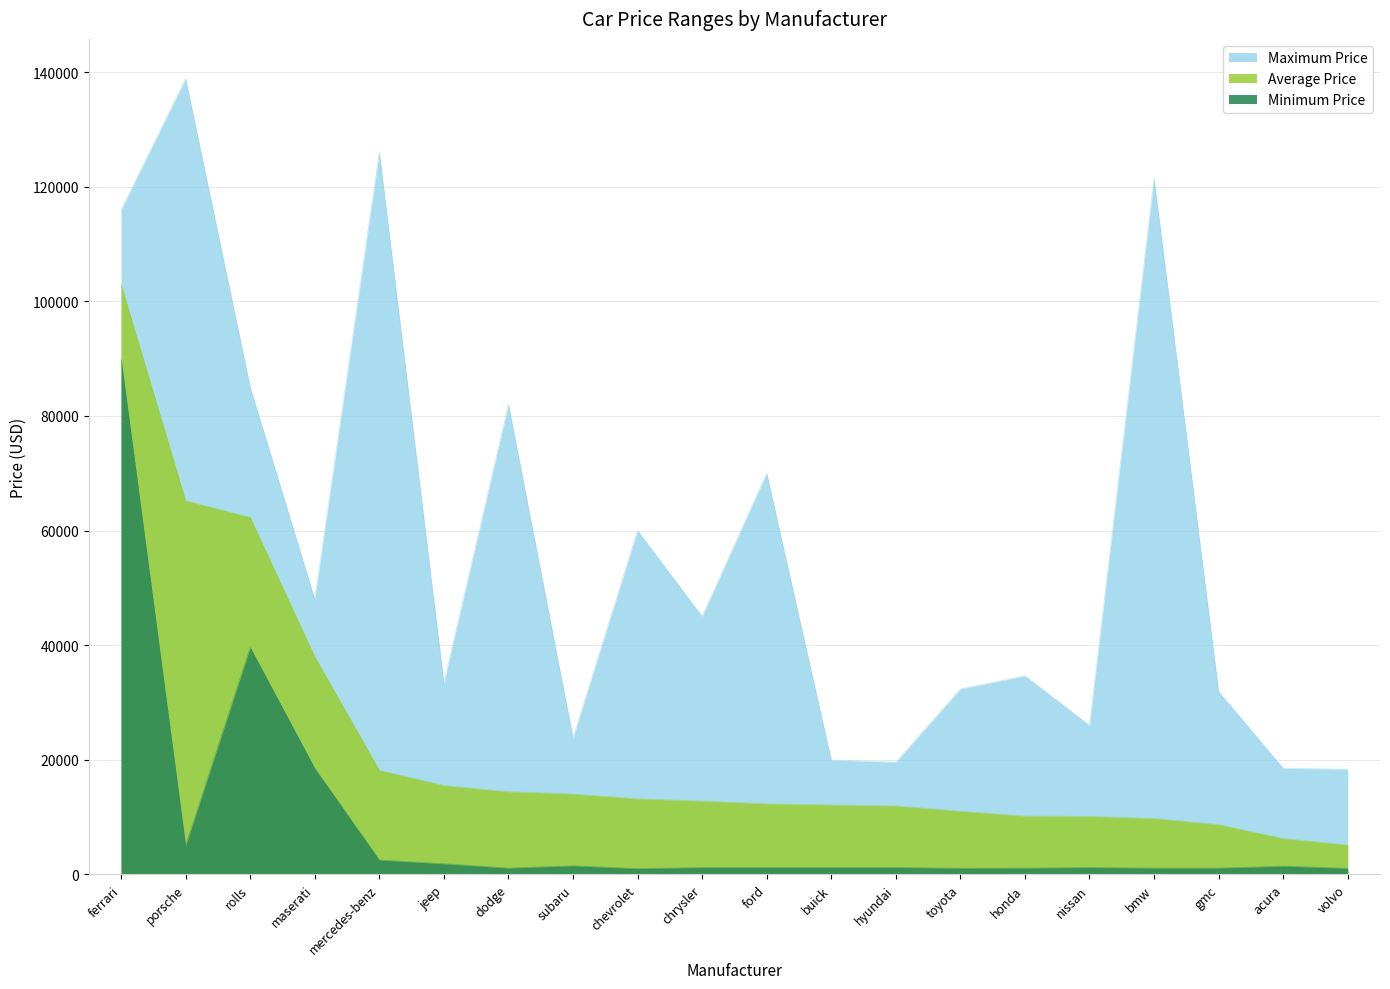

What position from the left is hyundai?

13